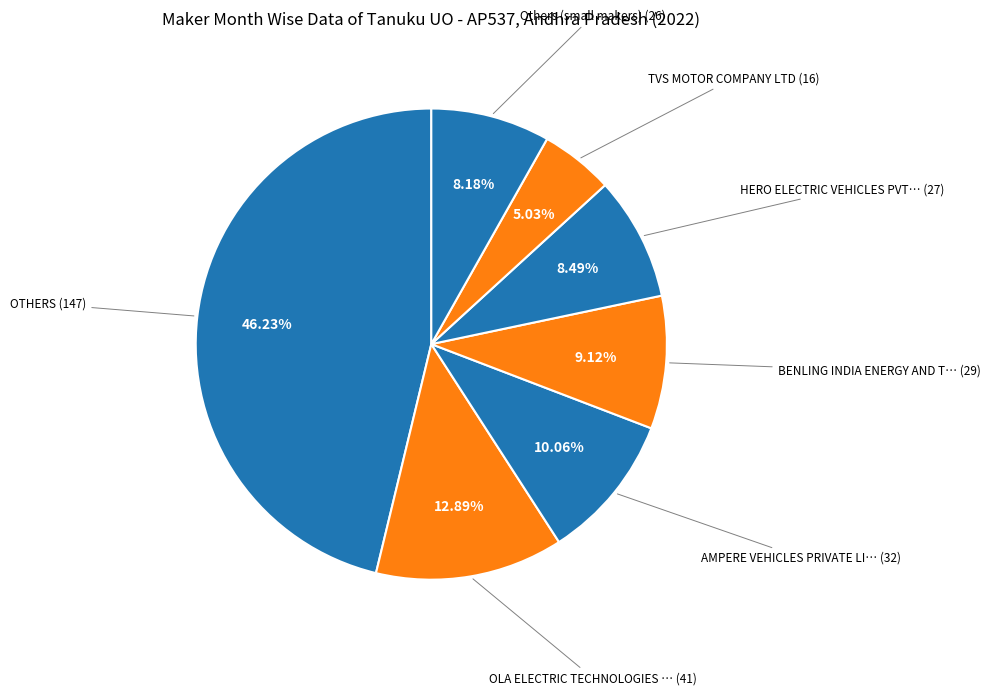

Is there a majority slice in this chart?

No